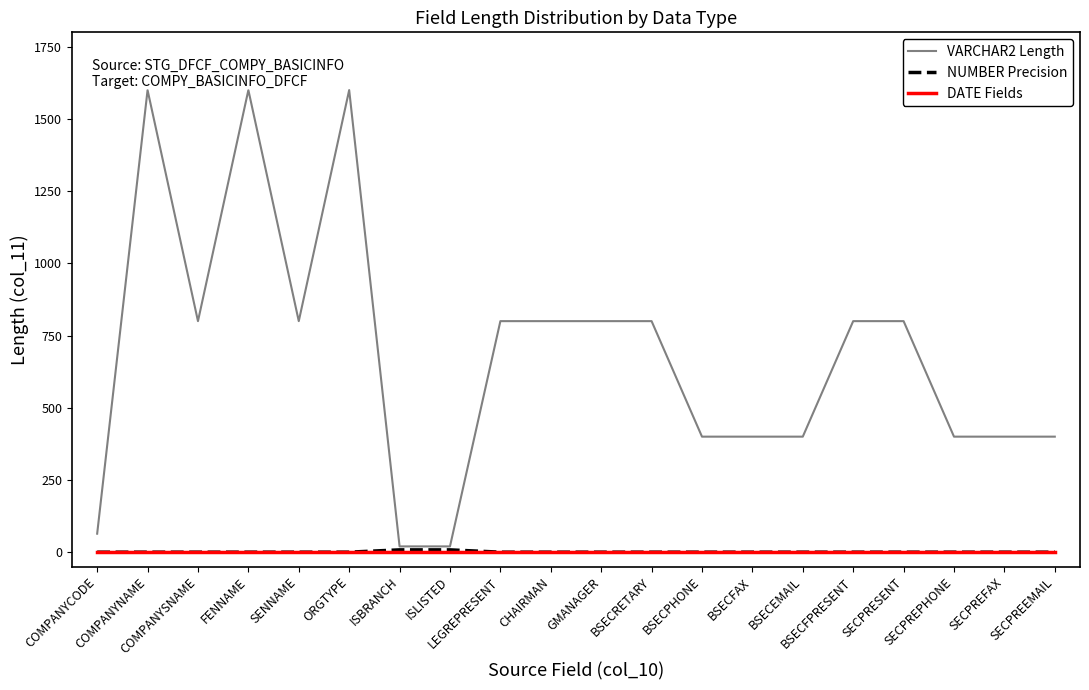

What is the average value of the VARCHAR2 Length series?

685